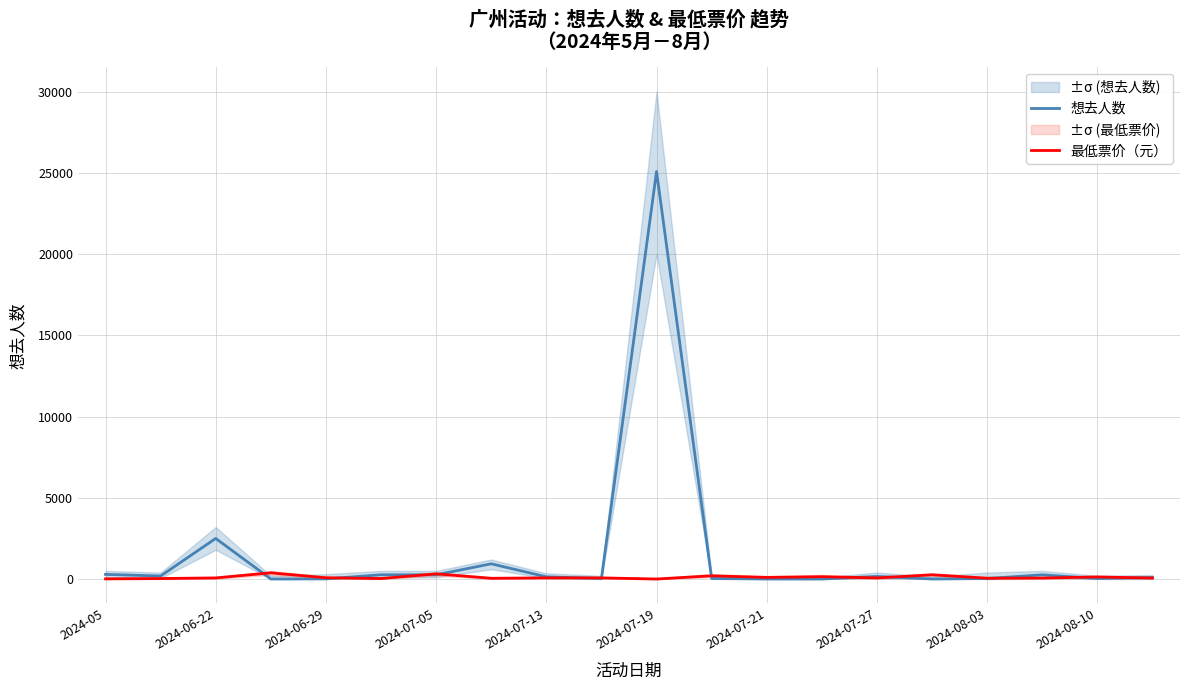

What is the value of the 想去人数 point at the 5th from the left?

9.0